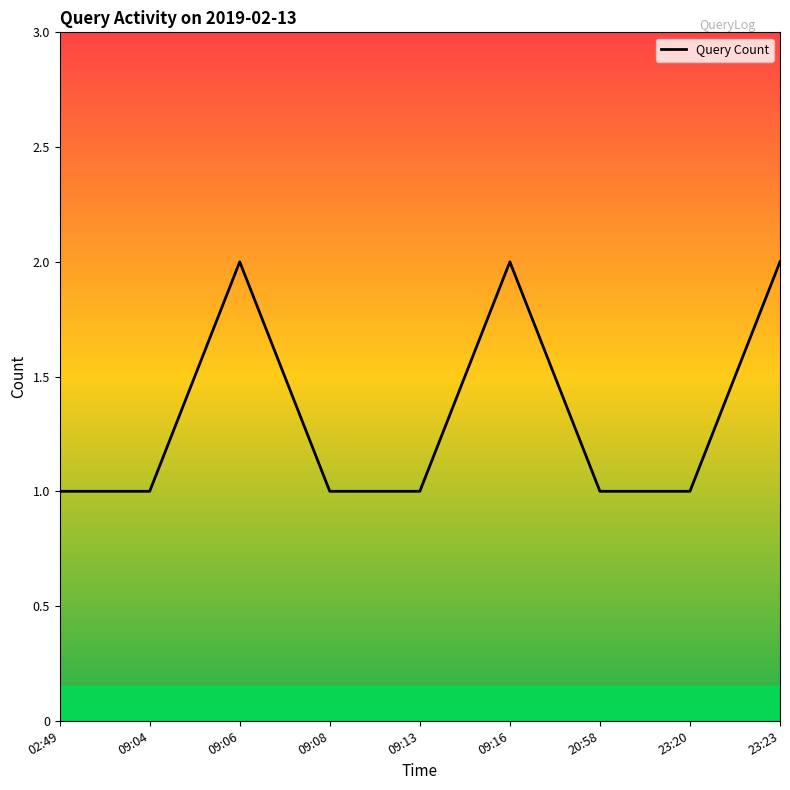

Between 09:06 and 02:49, which is larger?

09:06